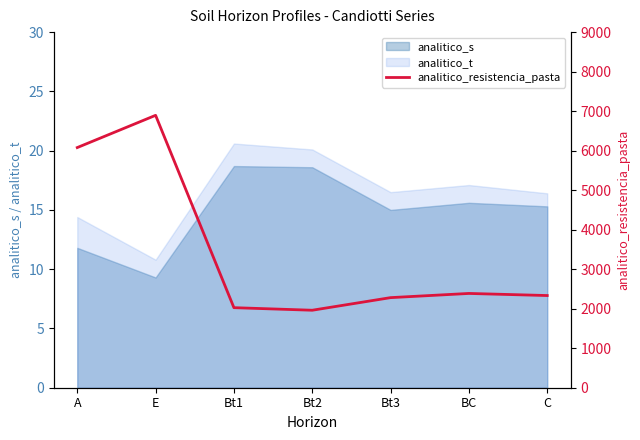

What is the minimum value for analitico_t?

10.8